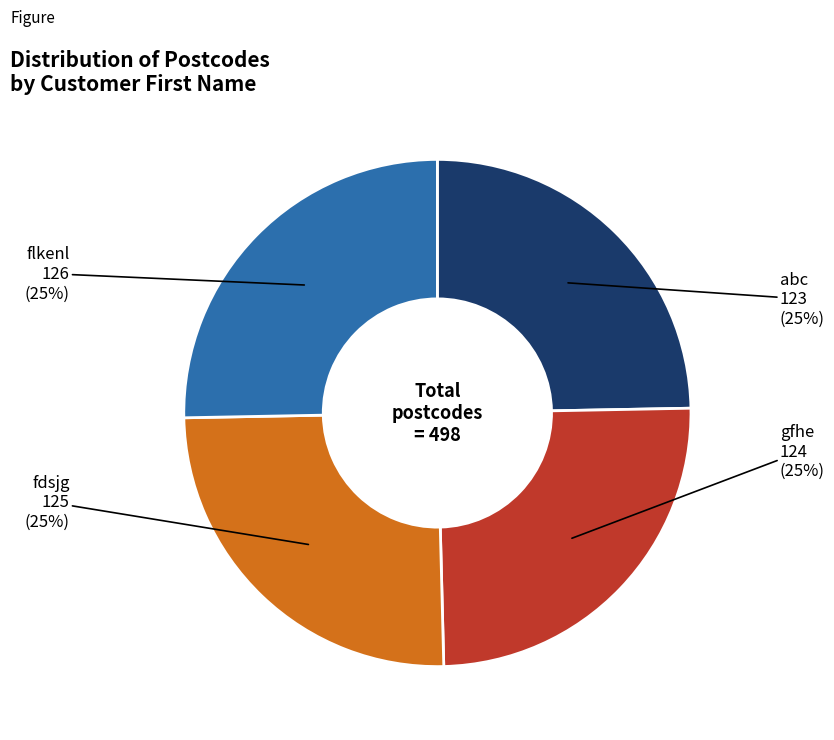

True or false: abc accounts for 25% of the total.

True